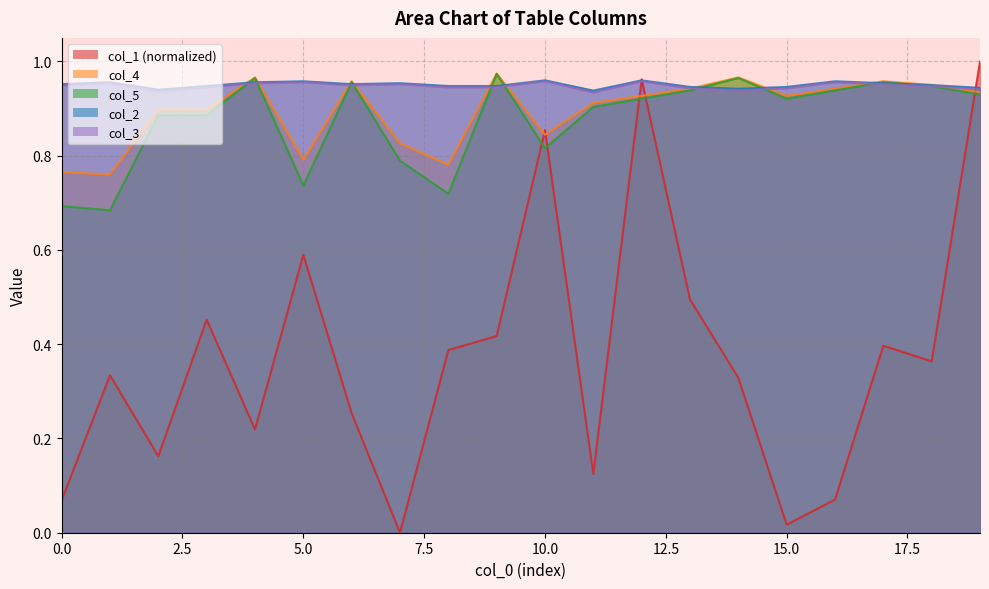

Between 12 and 5, which is larger?

12